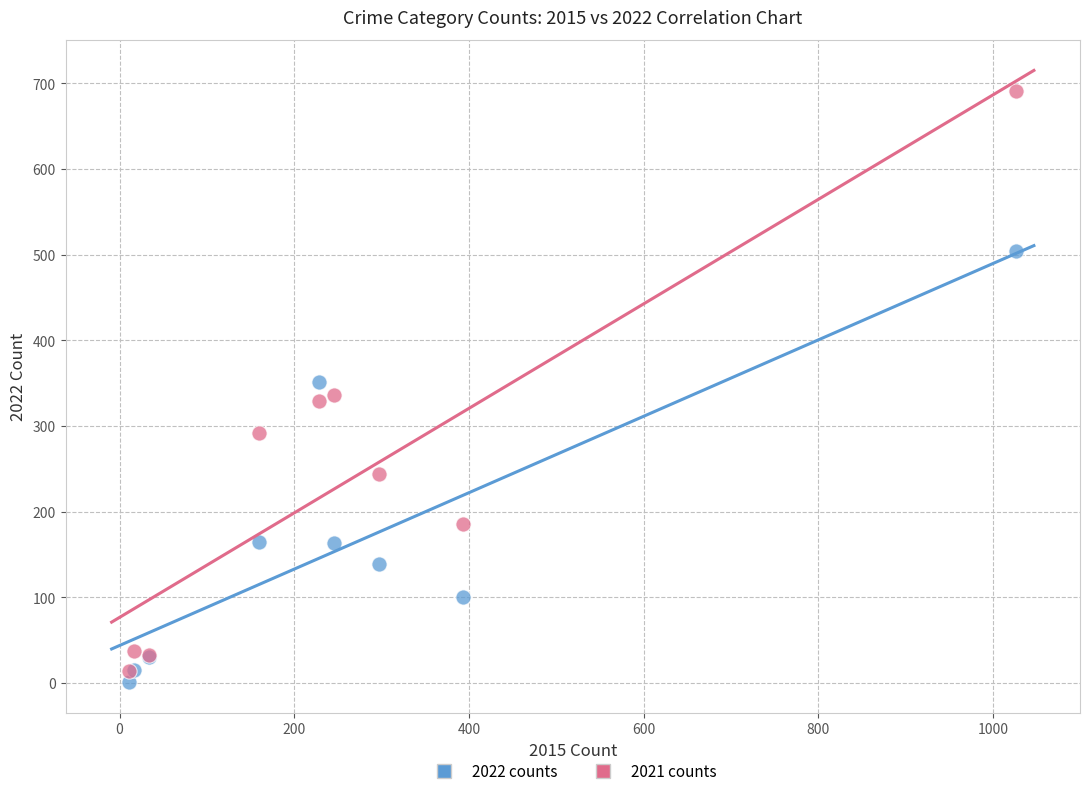

In the 2022 counts series, what Y value is closest to 252?

165